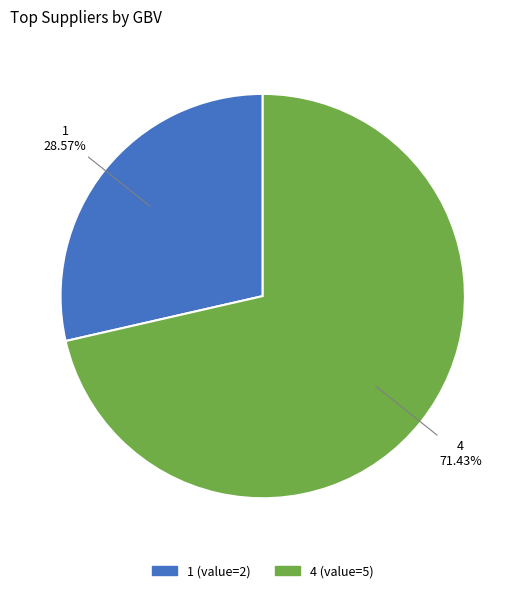

To the nearest percent, what portion does 4 represent?

71%